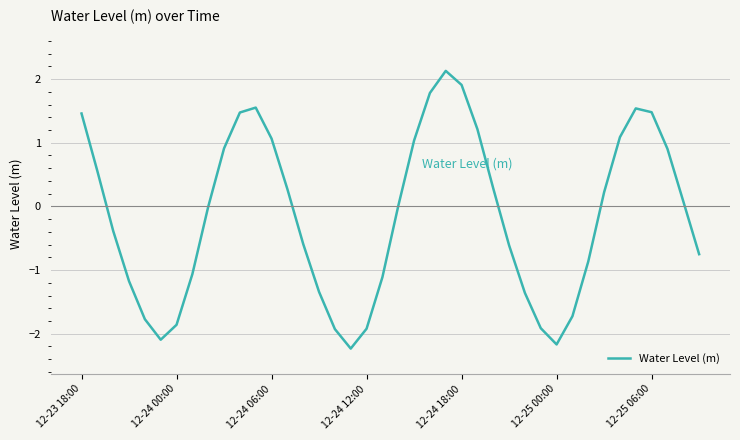

What is the difference between the maximum and second lowest values?

4.3